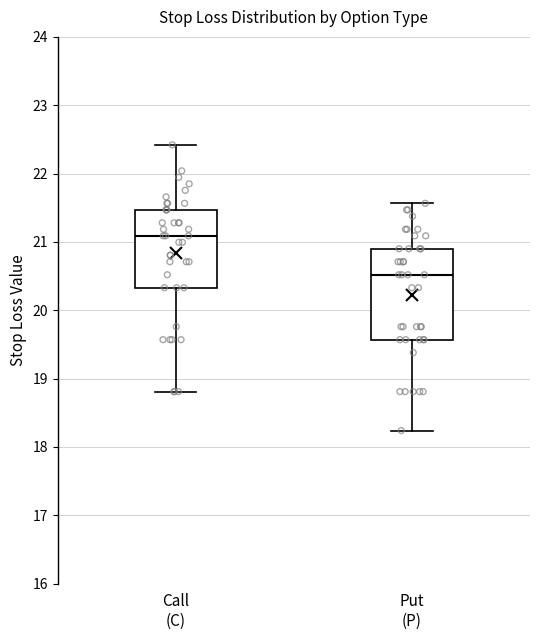

Where does the upper whisker of the box for Put (P) end on the y-axis? The values are not printed on the chart, so give them approximately, as read against the axis.

21.6